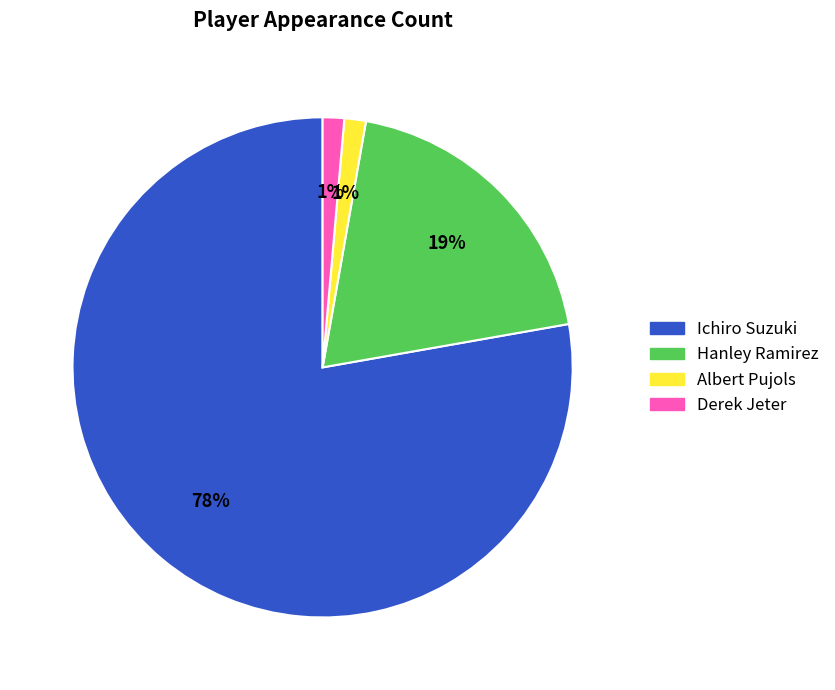

Does Albert Pujols account for over 50% of the chart?

No